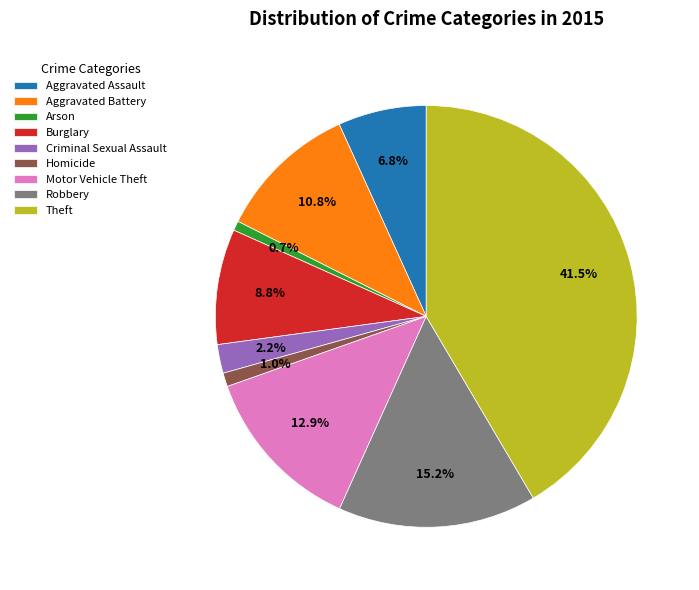

Which slice is the largest?

Theft